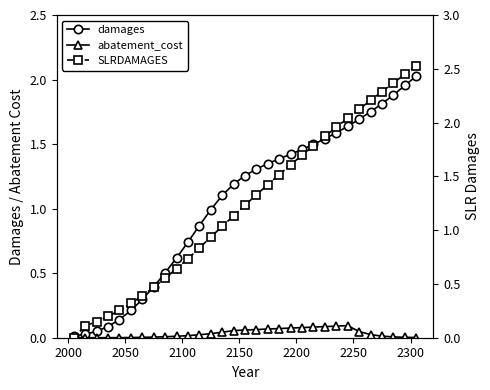

What is the highest value of the damages series?

2.0